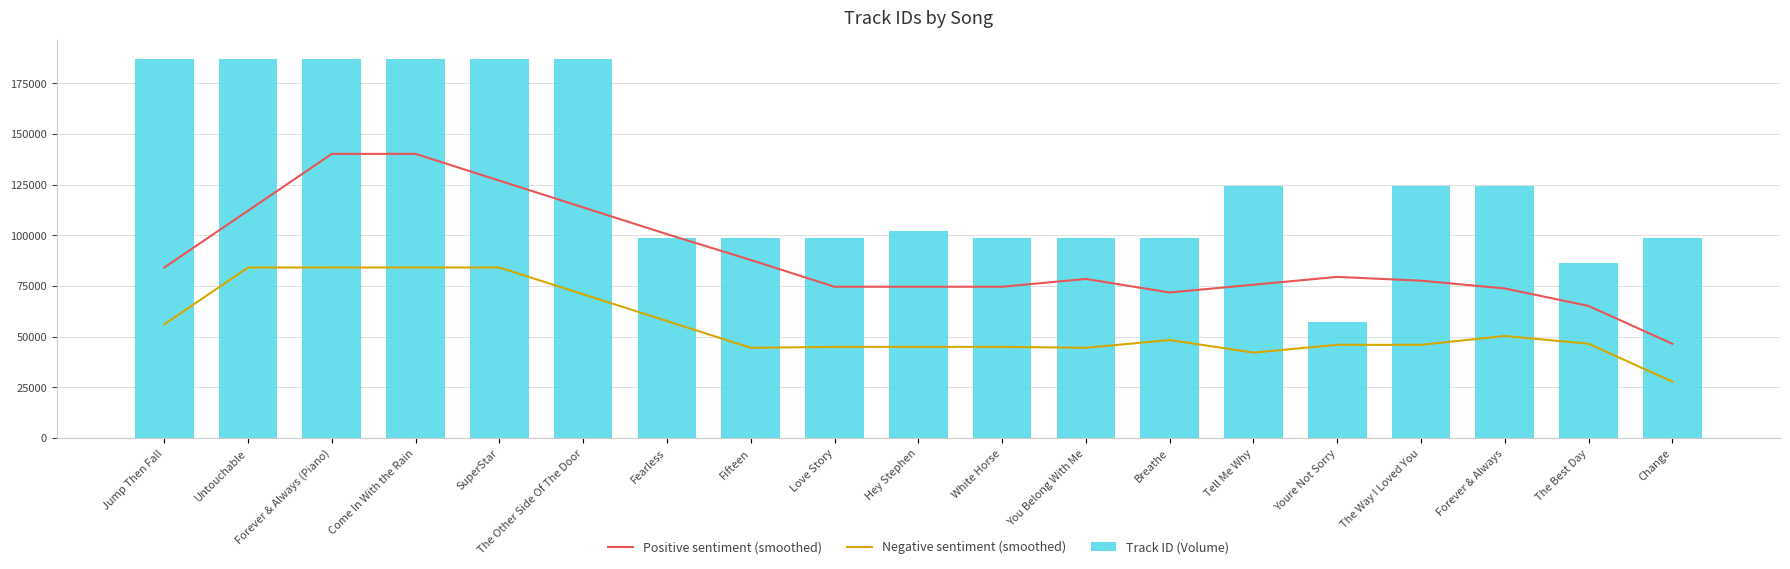

List the series in order of their peak value, highest first.

Track ID (Volume), Positive sentiment (smoothed), Negative sentiment (smoothed)